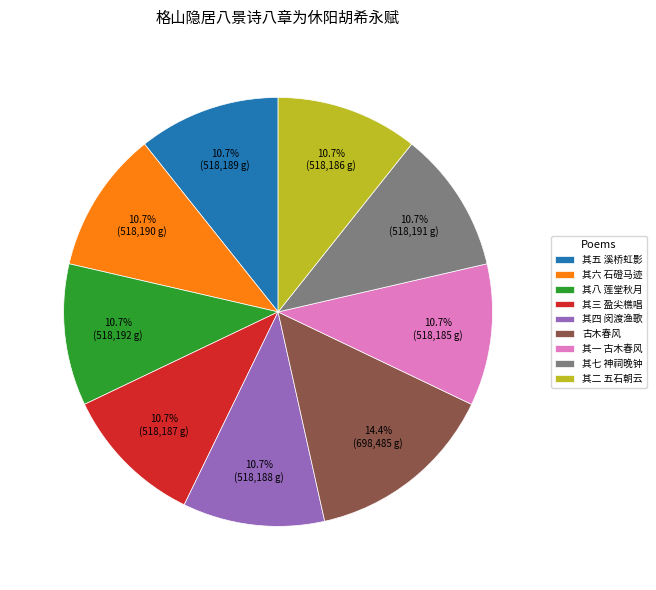

The 其八 莲堂秋月 slice represents 16% of the pie. True or false?

False